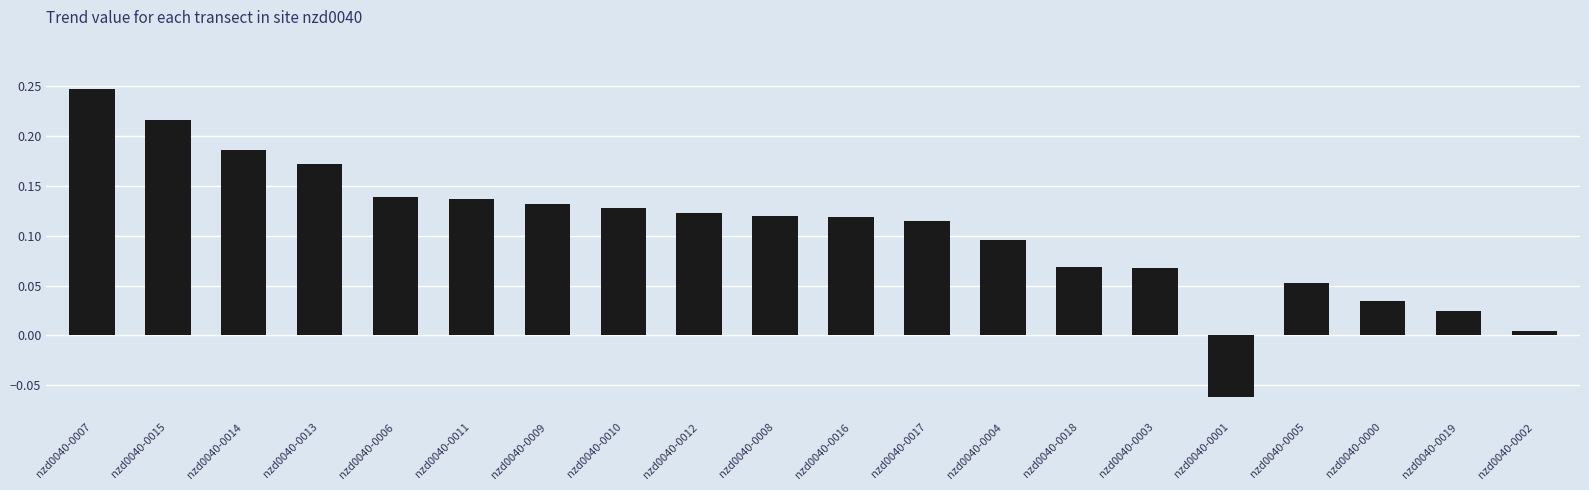

What is the label of the 7th bar from the left?

nzd0040-0009